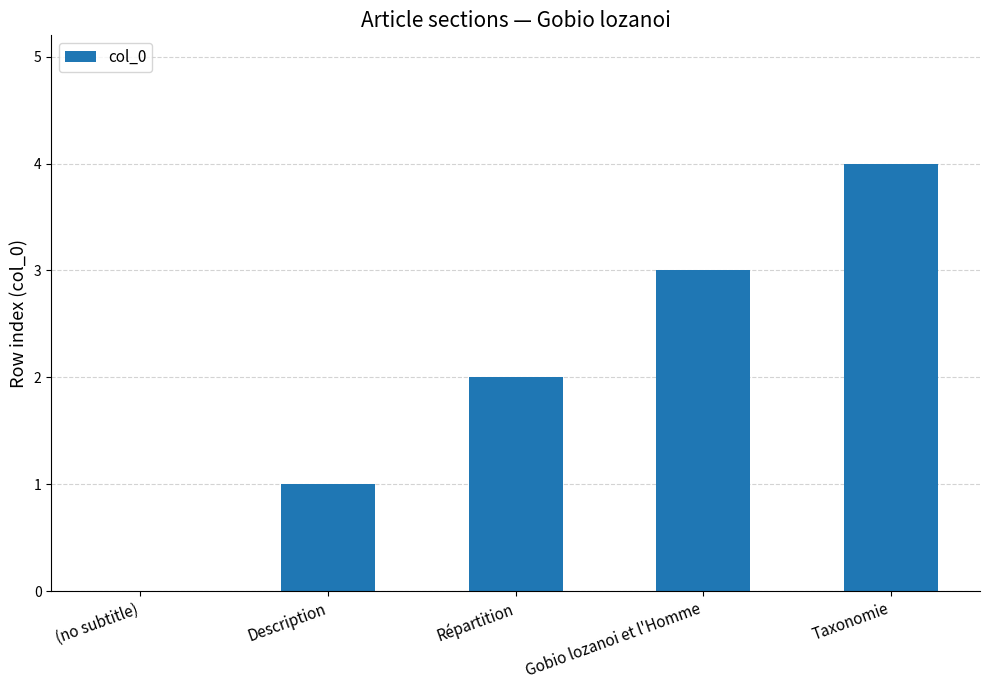

What is the greatest value displayed?

4